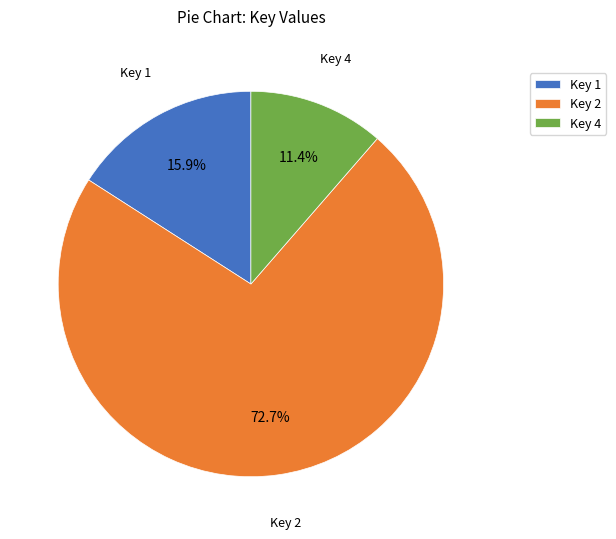

How many segments does this pie chart have?

3